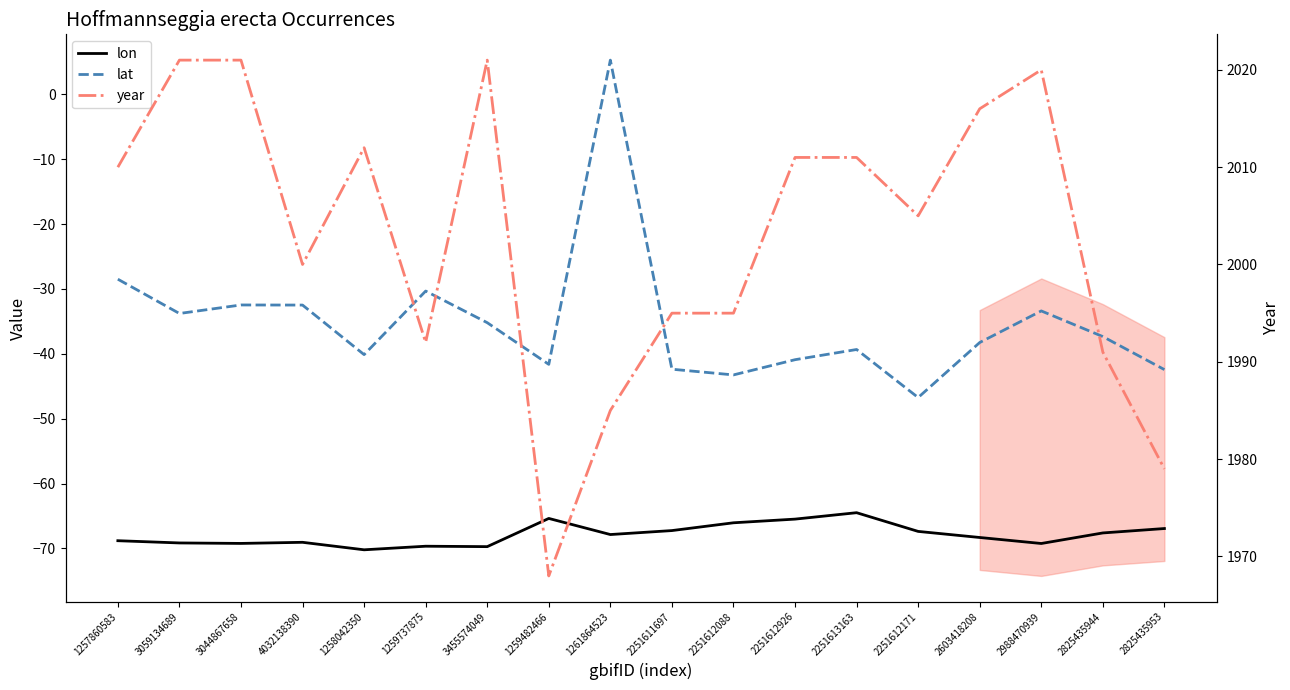

Where is the first local maximum for year?

1258042350